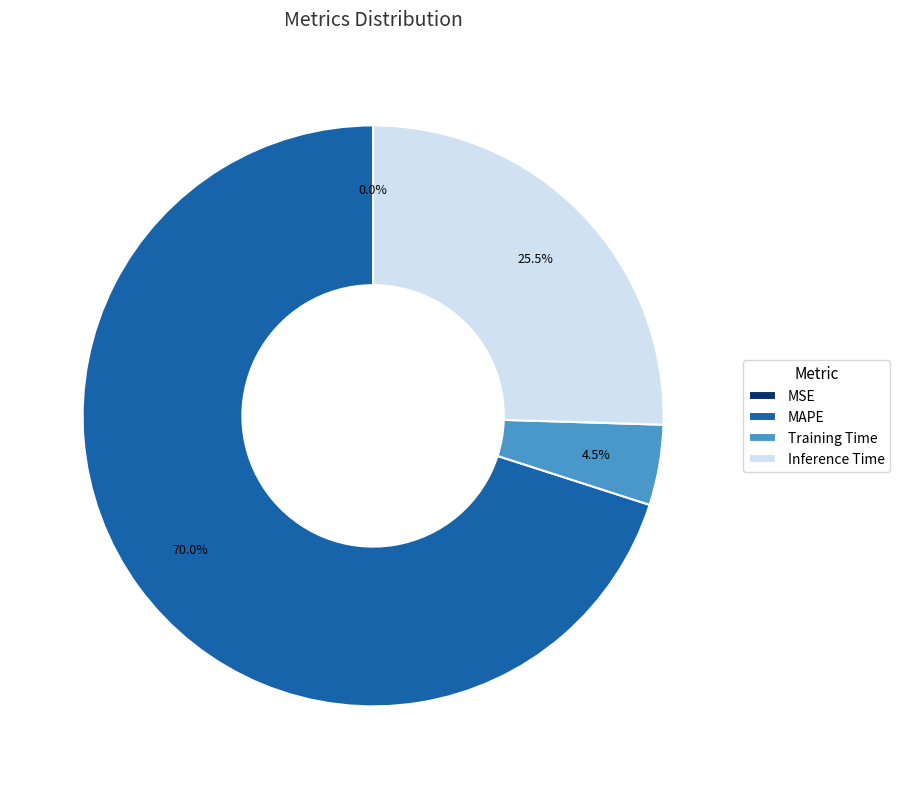

What percentage do Inference Time and MAPE together represent?

95.5%